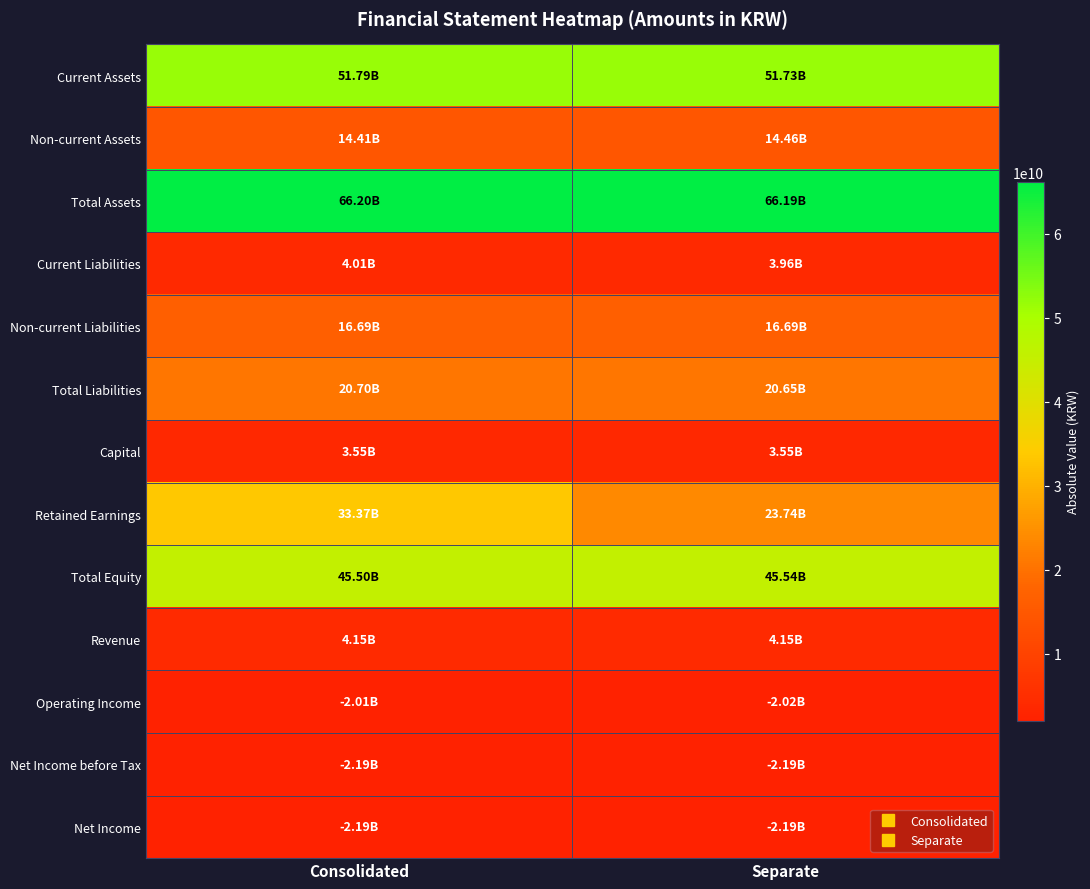

At which category is the sum across all series the highest?

Consolidated